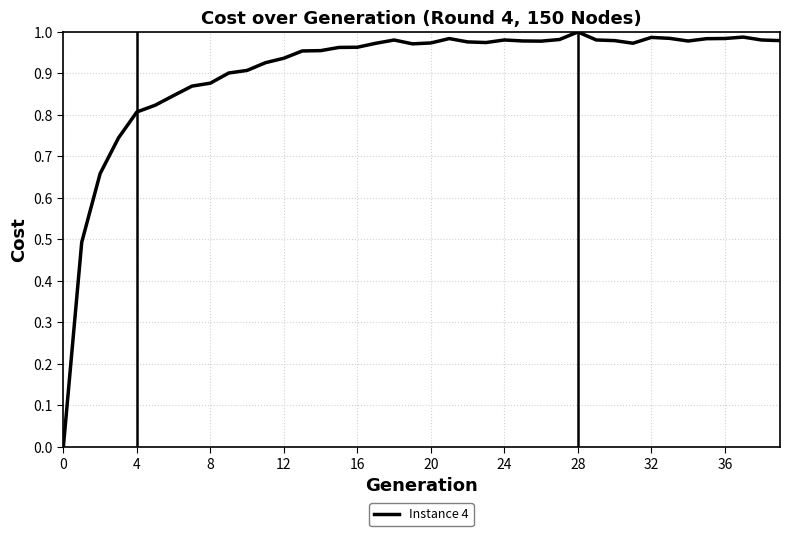

How many lines are shown in the chart?

1